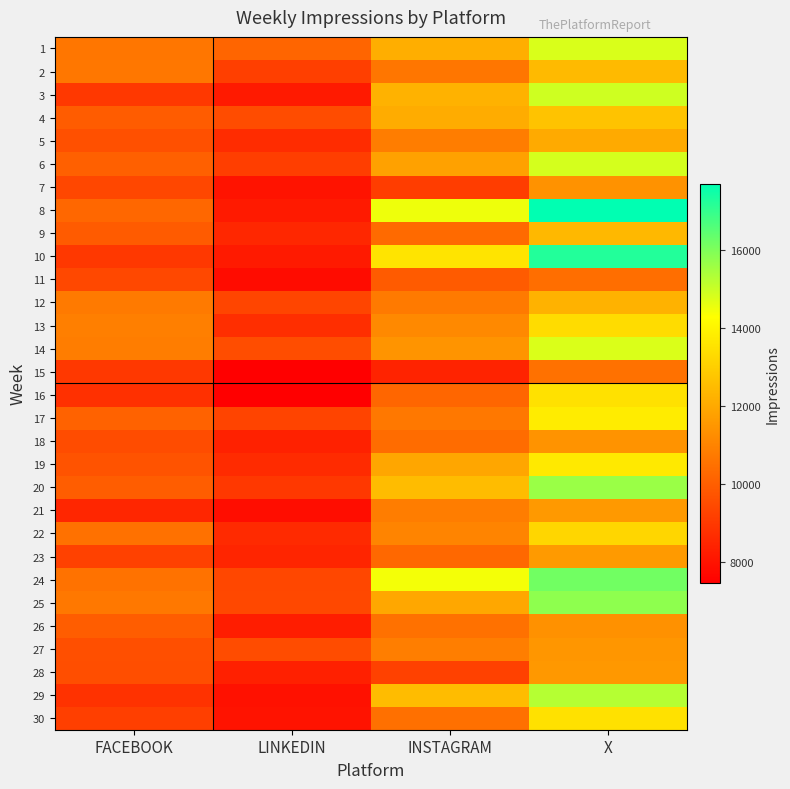

Which series changed the most between LINKEDIN and INSTAGRAM?

8